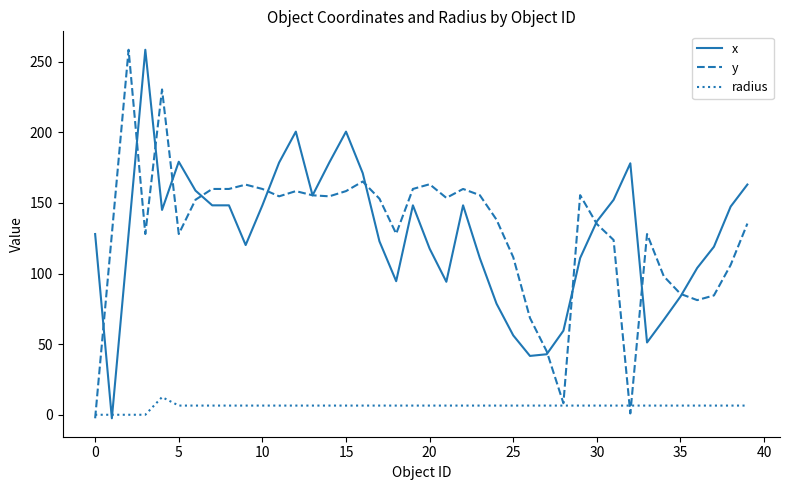

What is the greatest value displayed?

258.5